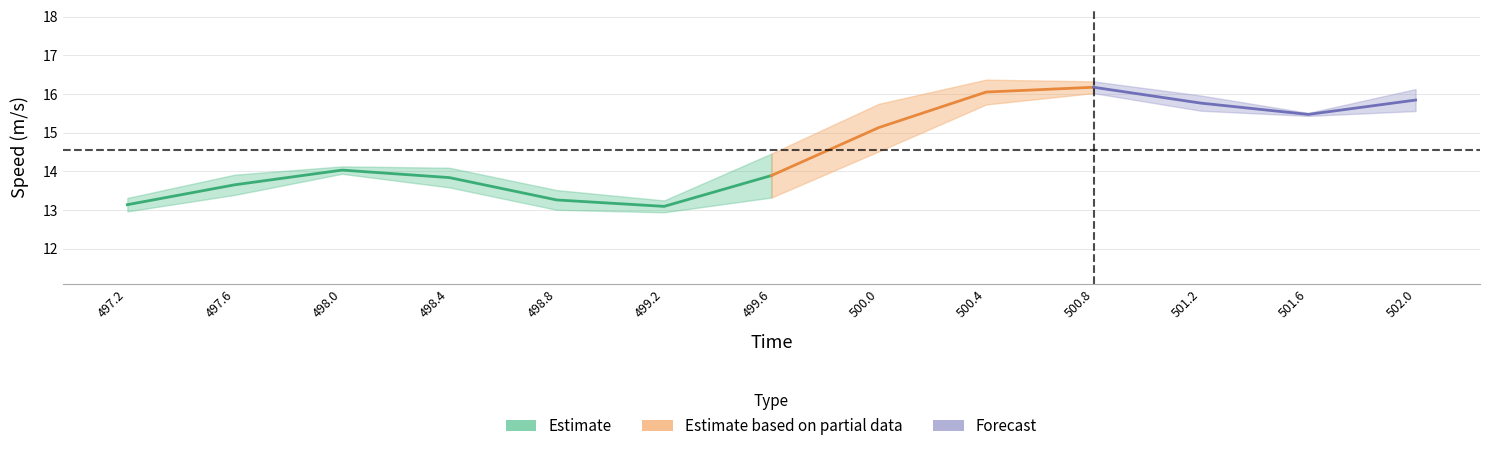

What is the total value across all series at 500.8?

16.2